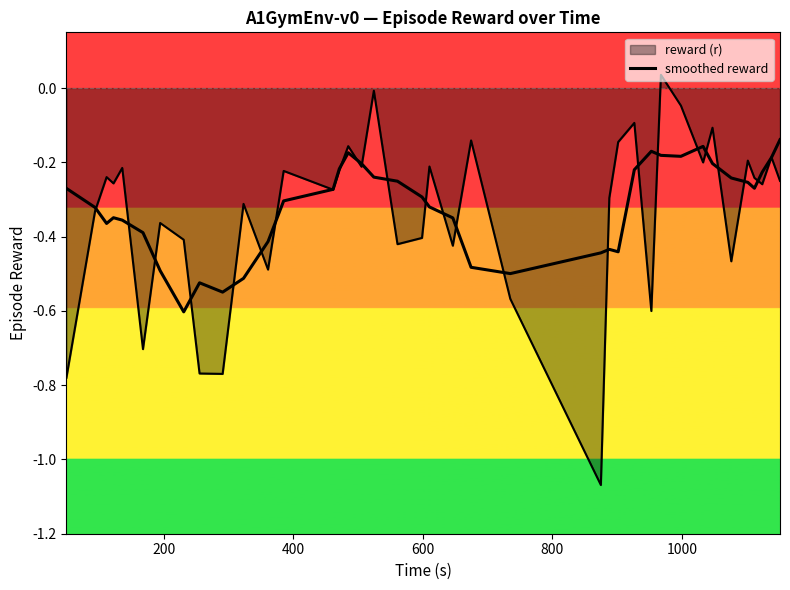

Does the chart have visible grid lines?

No